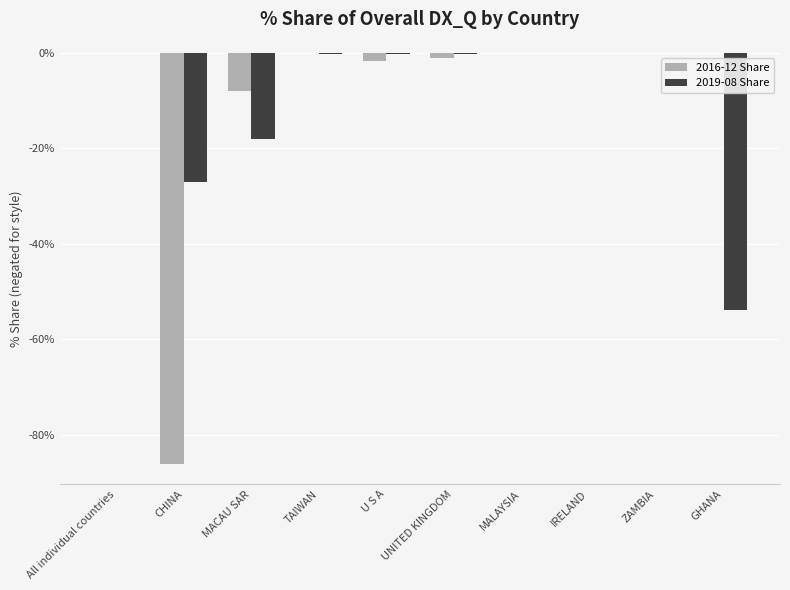

Is the value of 2019-08 Share at CHINA greater than the value of 2016-12 Share at GHANA?

No